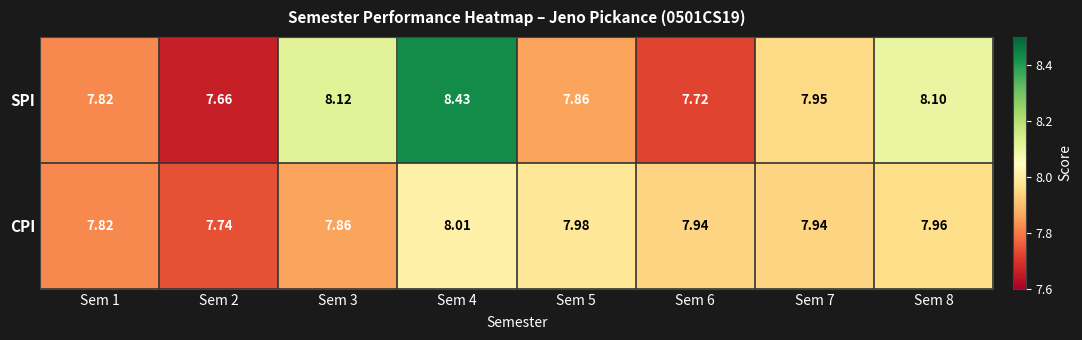

List the series in order of their peak value, highest first.

SPI, CPI